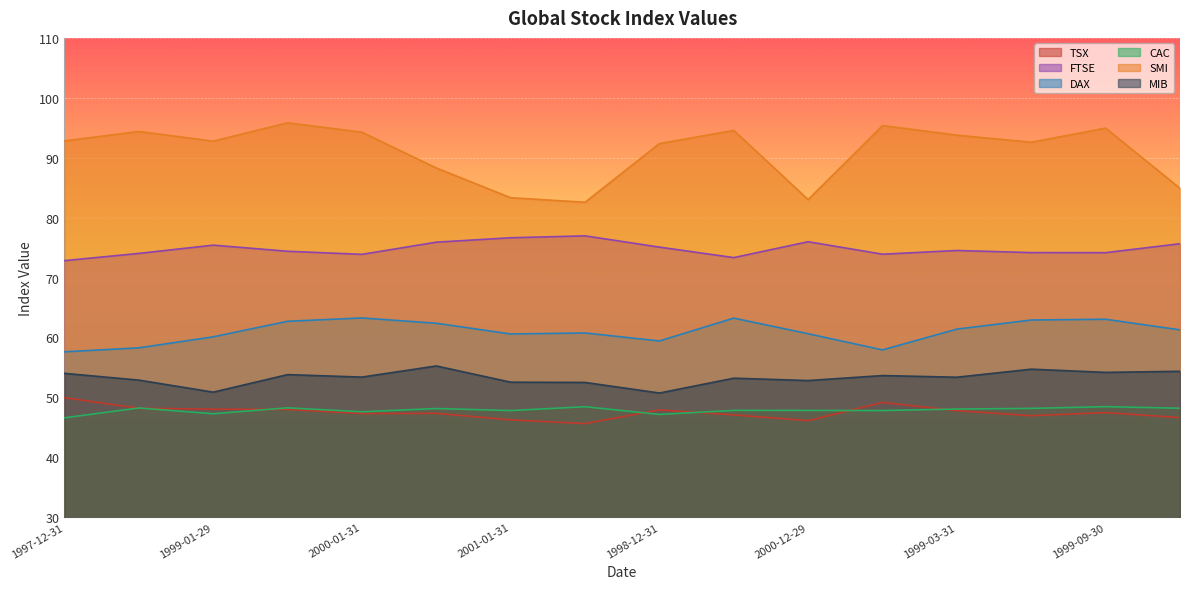

What are all the series names shown in the legend?

TSX, FTSE, DAX, CAC, SMI, MIB